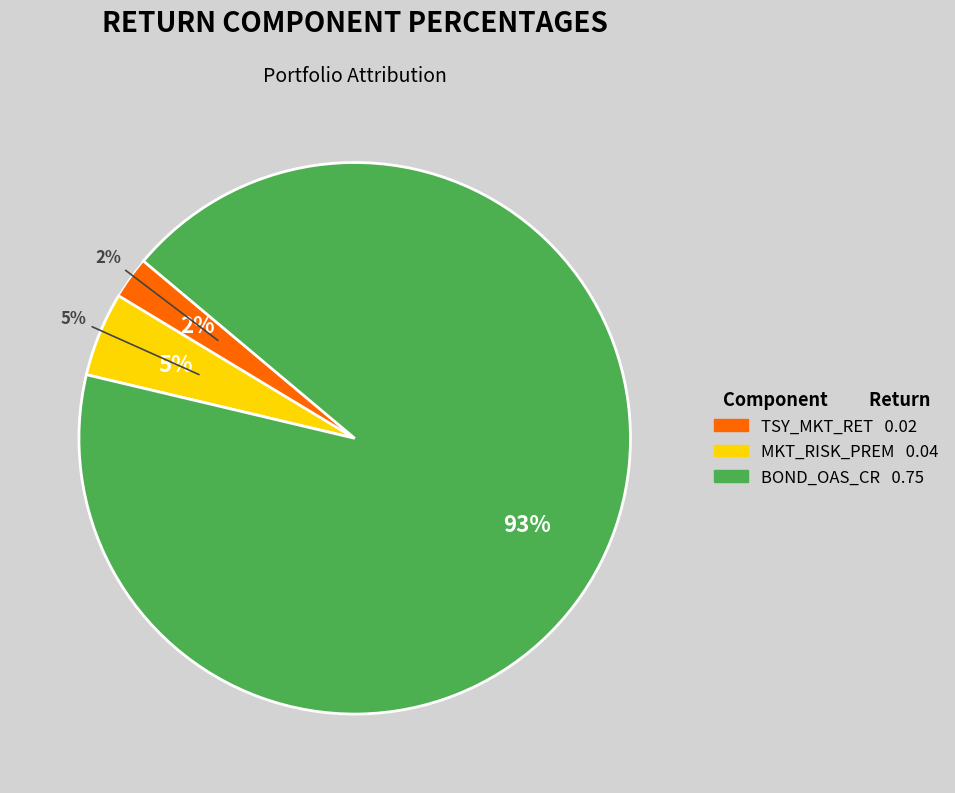

What is the change in value from TSY_MKT_RET to BOND_OAS_CR?

+0.7